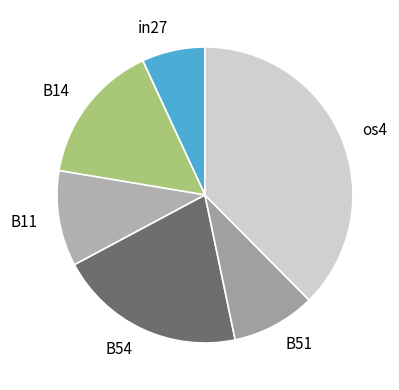

Which has a higher value, os4 or B11?

os4